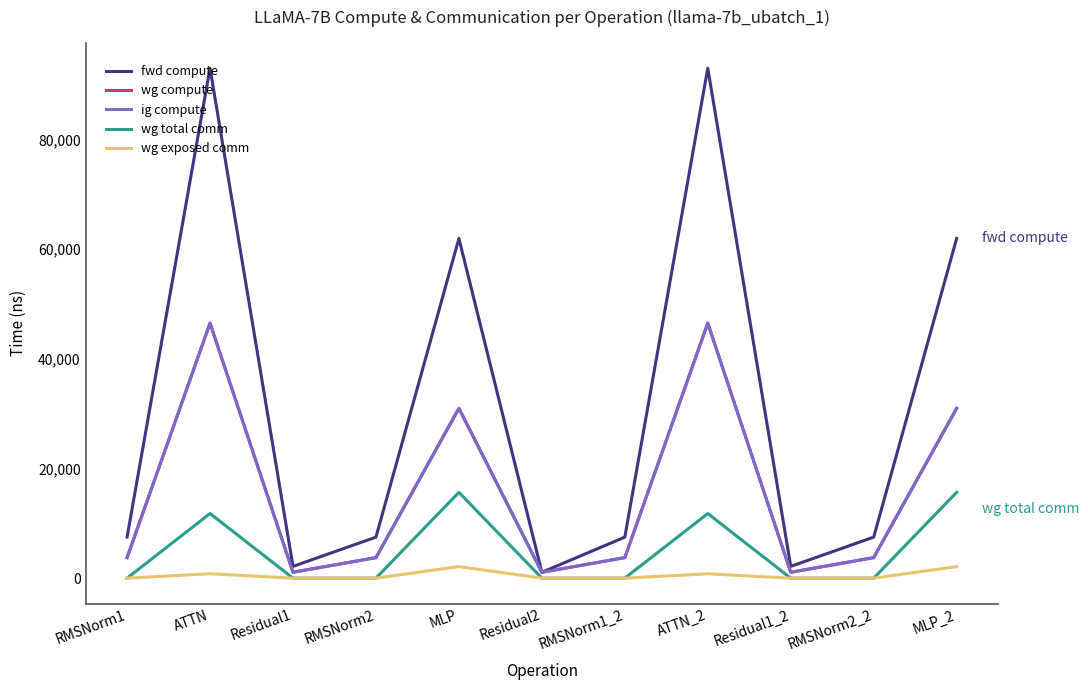

Does the chart have visible grid lines?

No